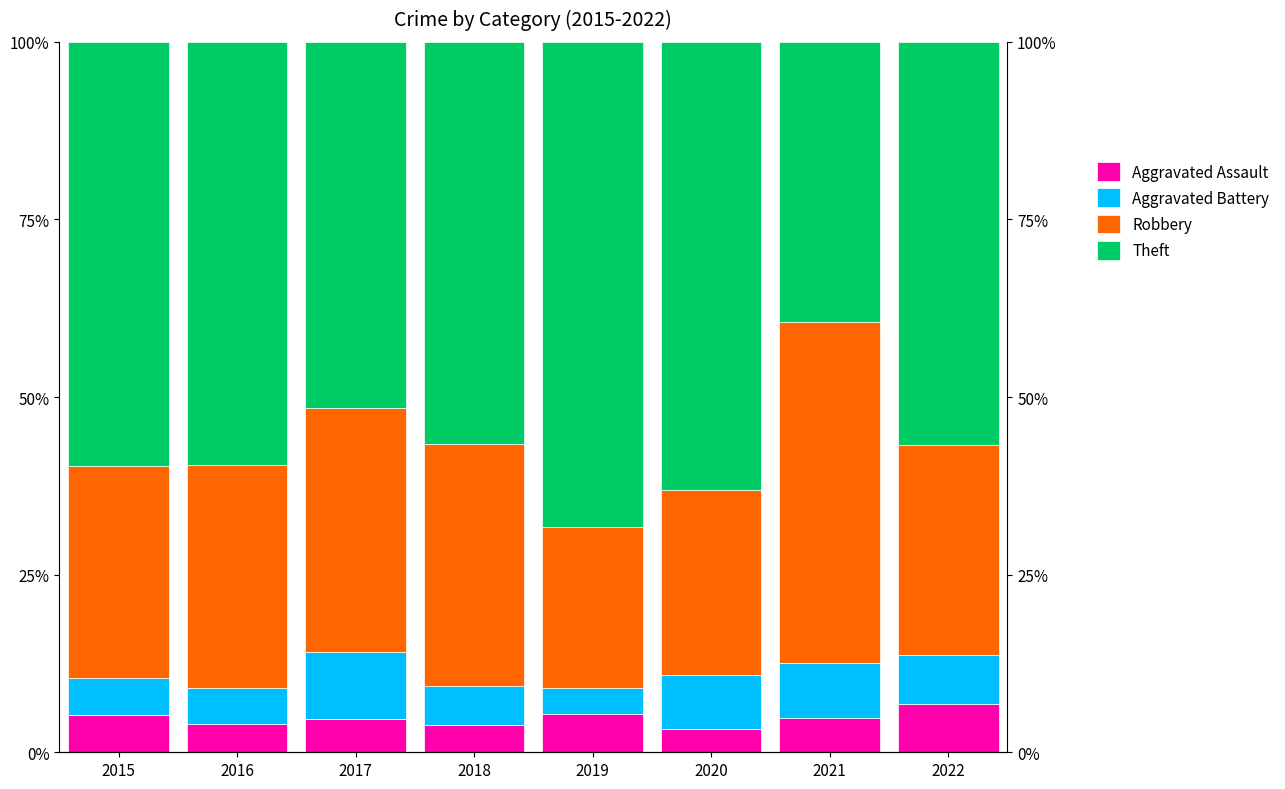

Which series has the widest spread of values?

Theft